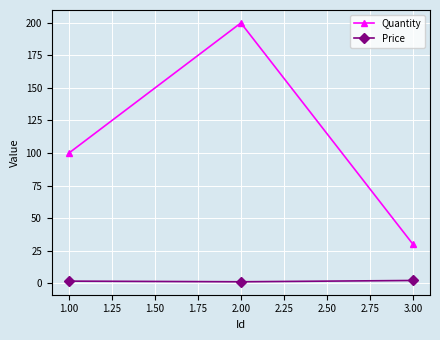

At how many categories does at least one series exceed 139?

1